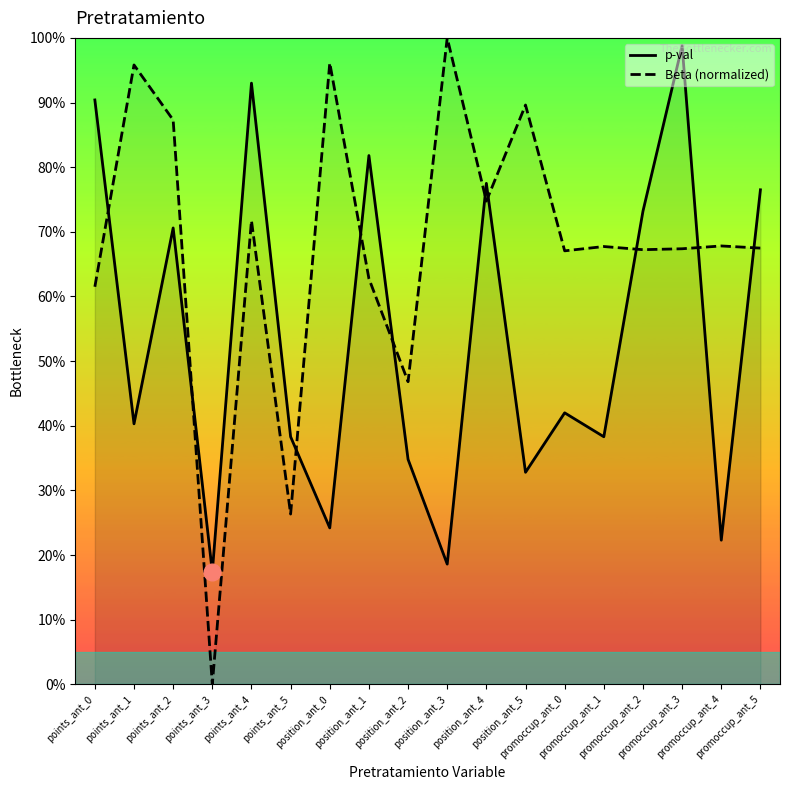

What is the sum of the p-val values at points_ant_4 and points_ant_5?

1.3